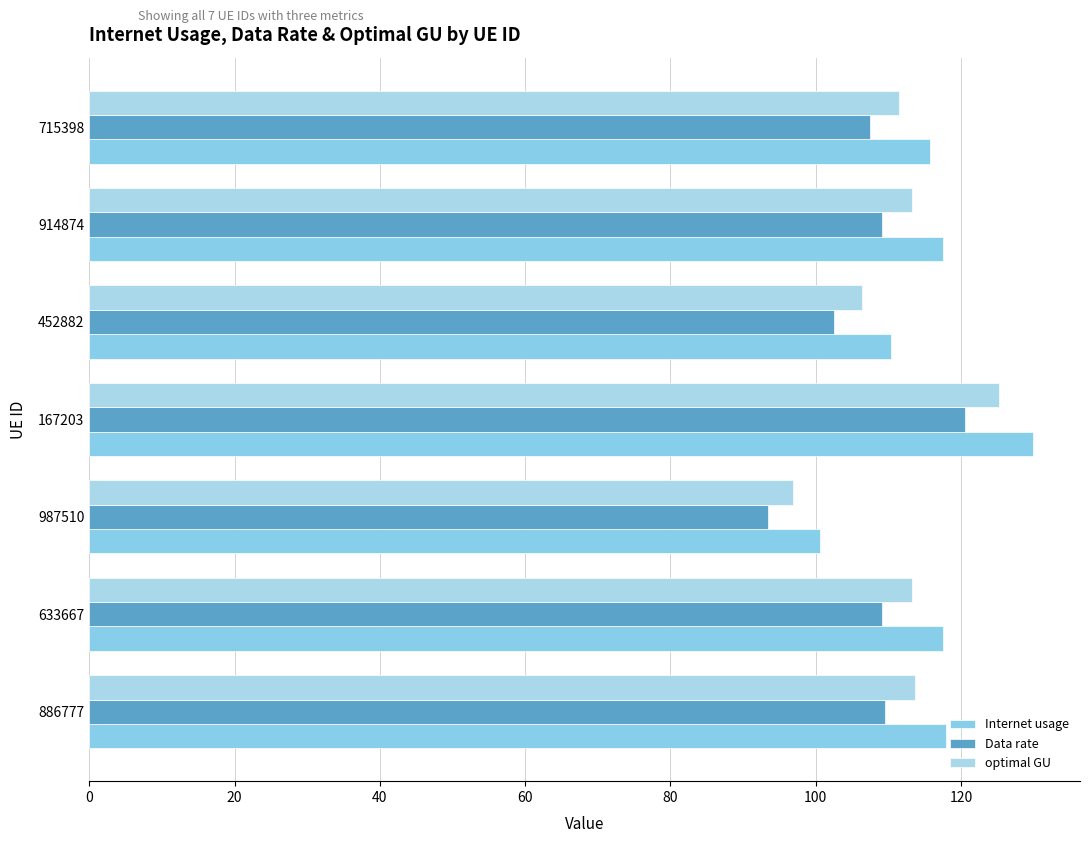

List the series in order of their peak value, lowest first.

Data rate, optimal GU, Internet usage